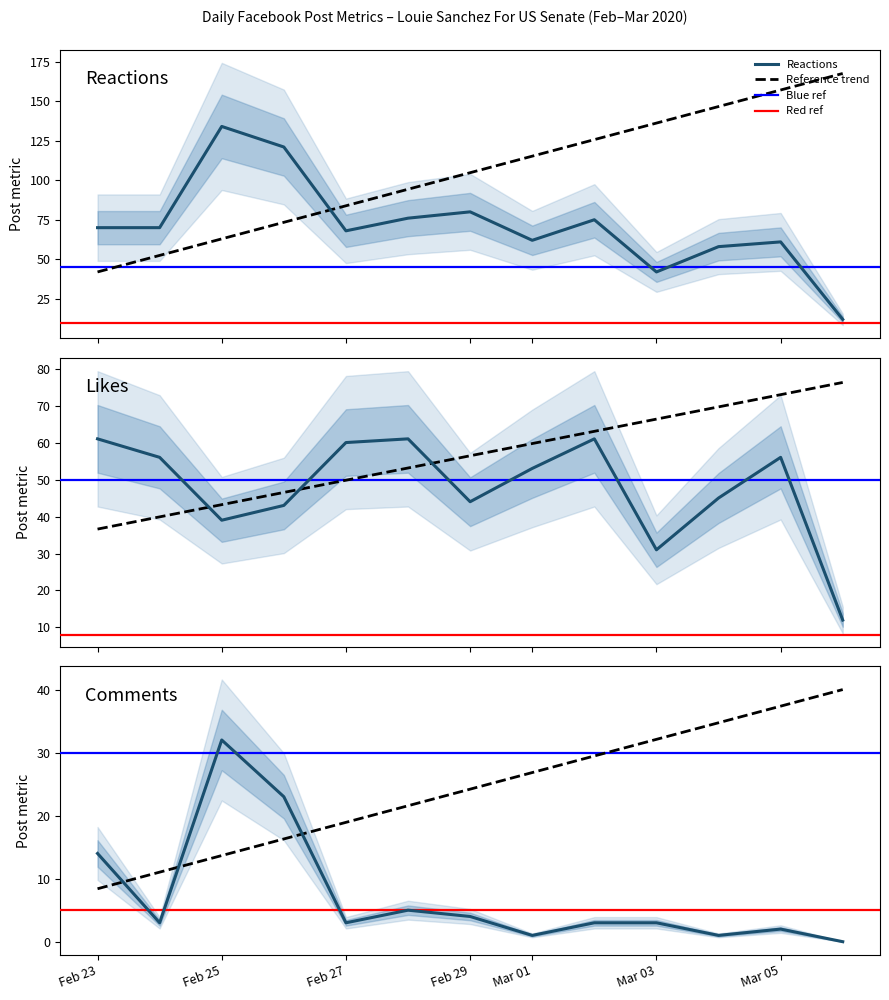

Which series has the largest total across all categories?

reactions